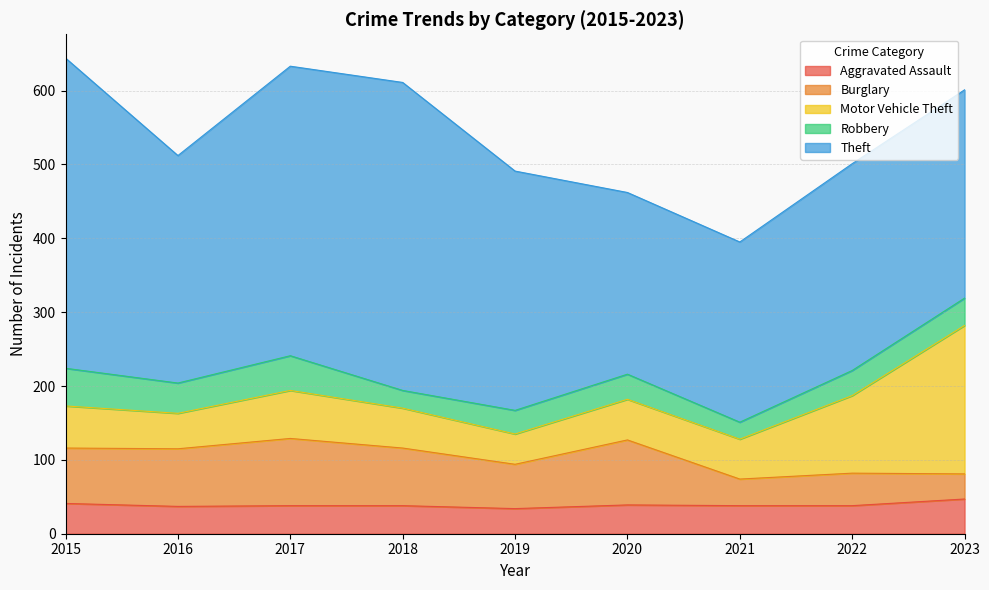

What is the maximum value for Robbery?

51